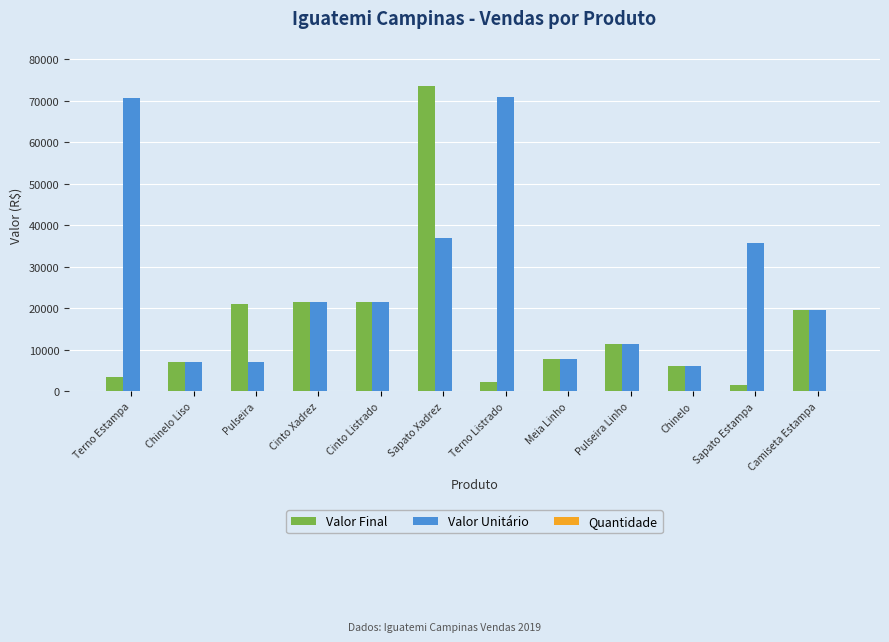

Which series has the widest spread of values?

Valor Final